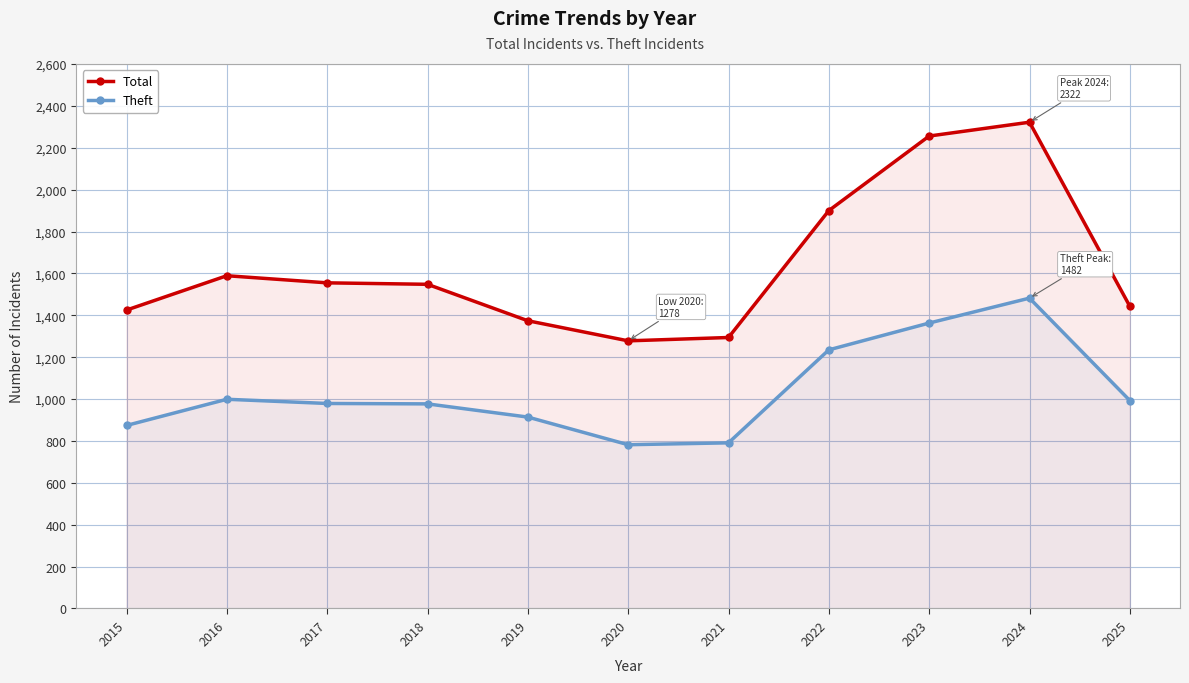

True or false: Total has more than 0 interior local peaks.

True